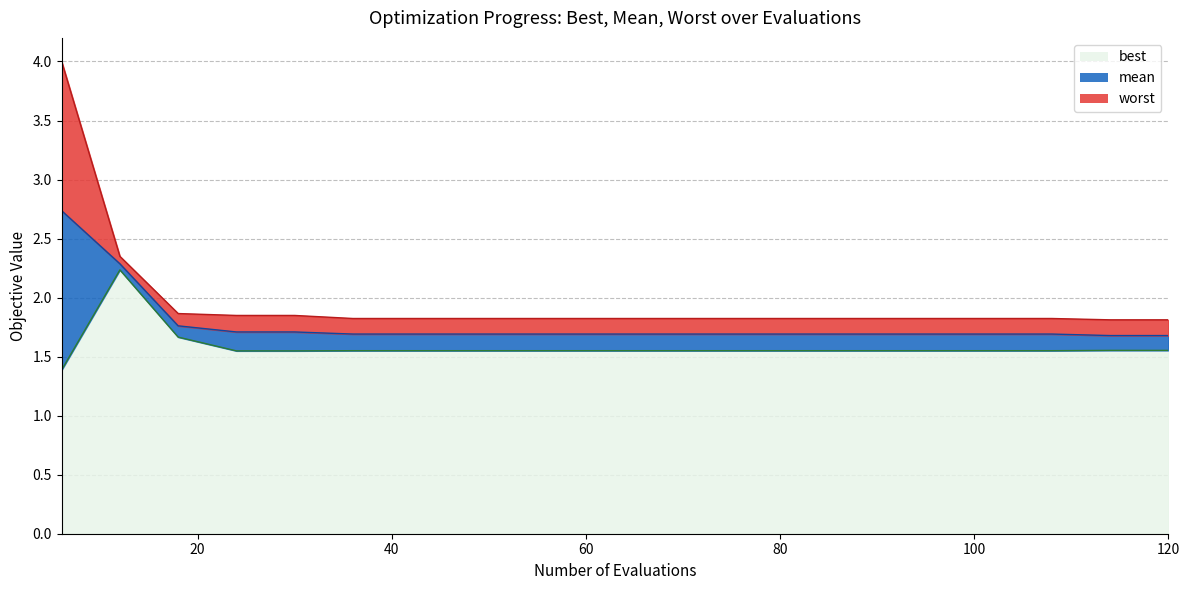

How many mean values are between 1 and 2?

18